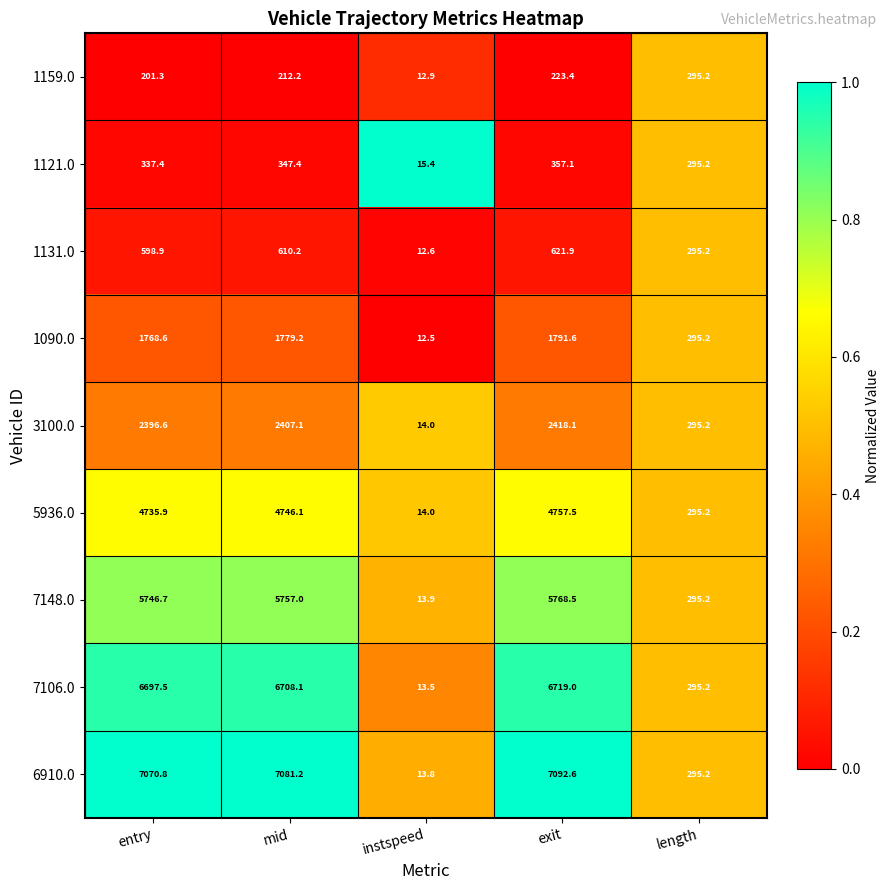

What is the sum of all 1090.0 values?

5647.1